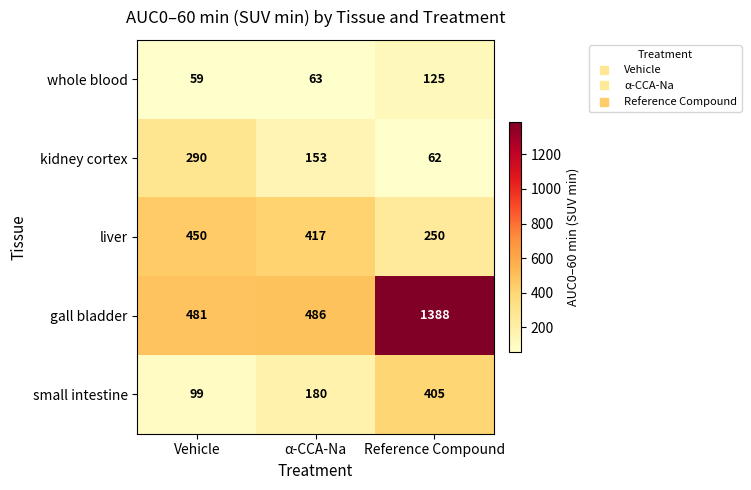

Count the kidney cortex values in the range 62 to 290.

3